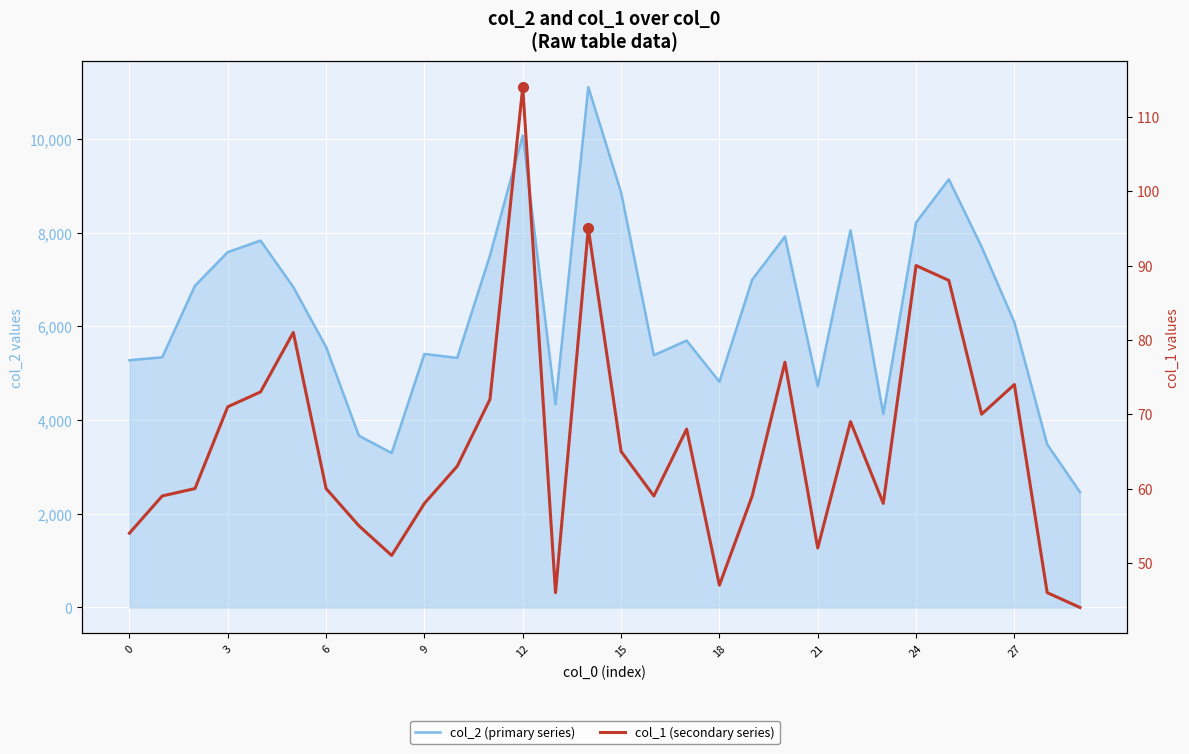

Which category has the lowest value across all series?

29